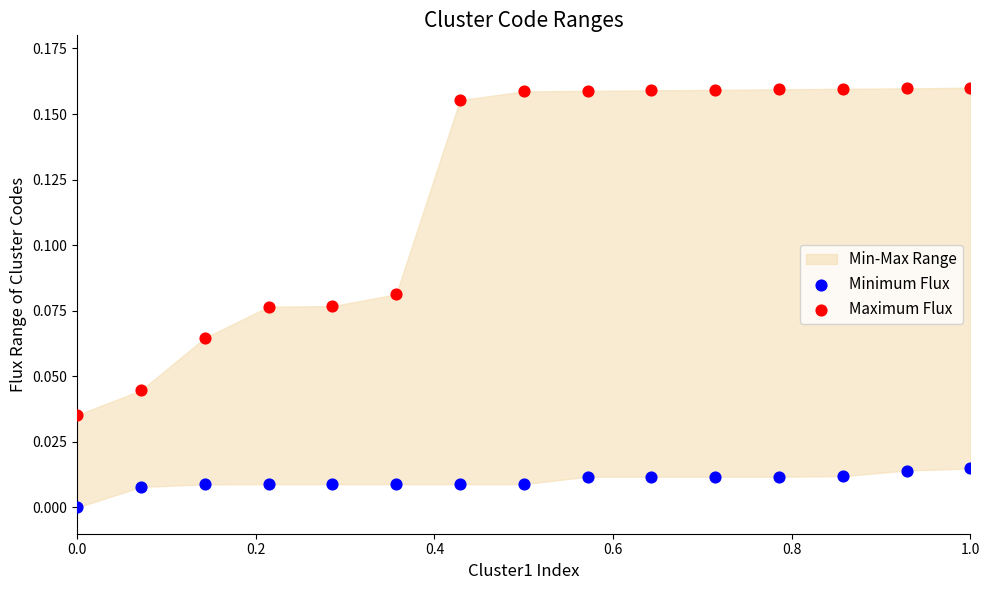

Across all data points, what is the range of X values (max minus min)?

1.0